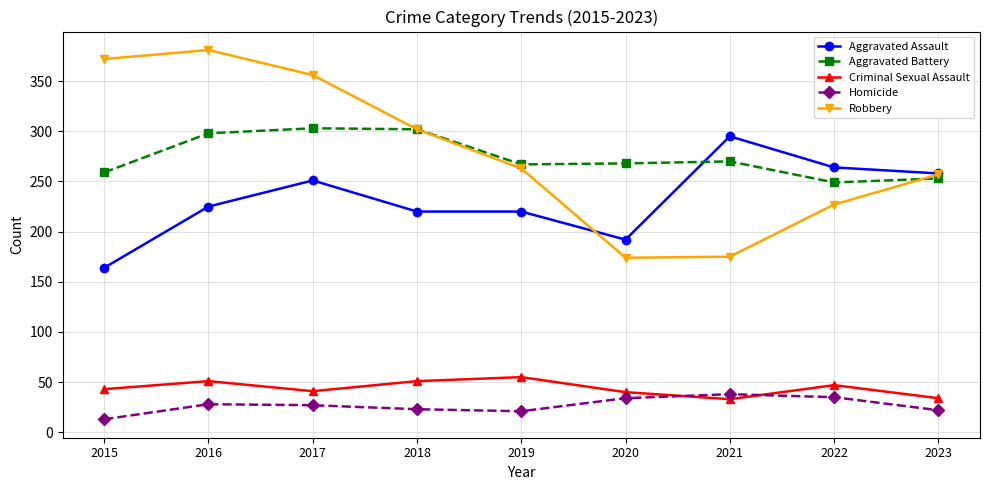

What is the value of the Aggravated Battery point at the 5th from the left?

267